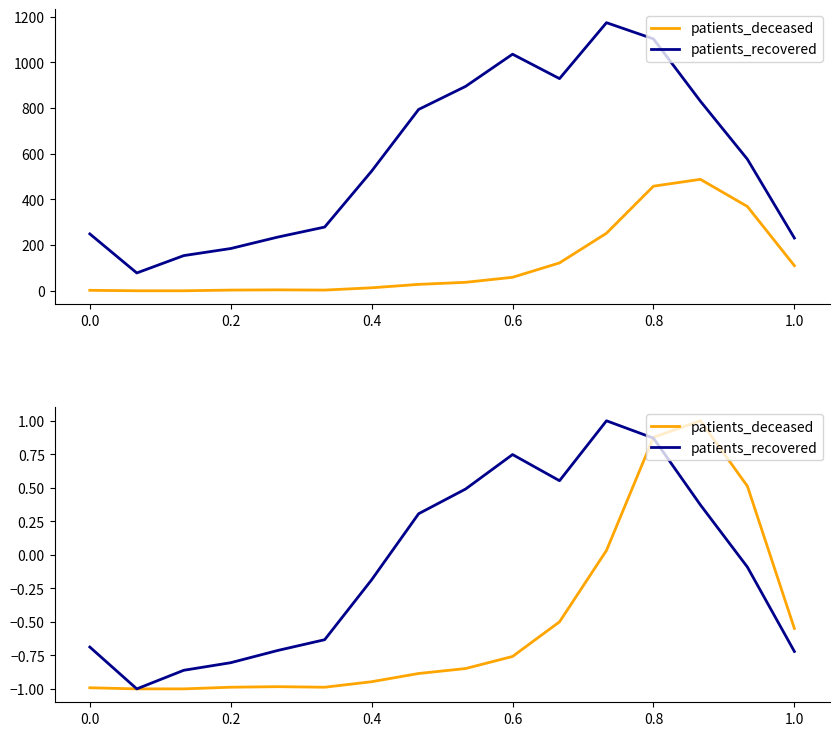

List the series in order of their overall mean, lowest first.

patients_deceased, patients_recovered